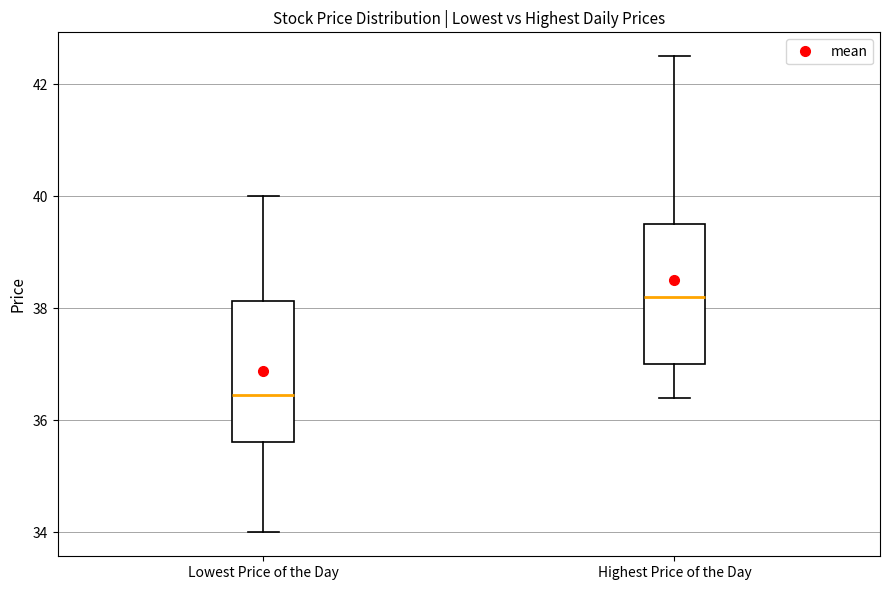

Where is the upper edge of the box for Lowest Price of the Day on the y-axis? The values are not printed on the chart, so give them approximately, as read against the axis.

38.2